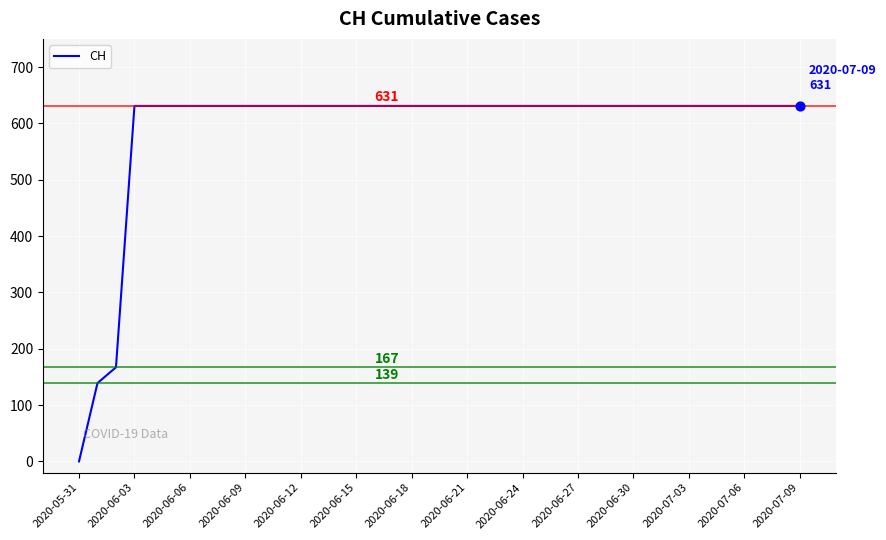

What is the greatest value displayed?

631